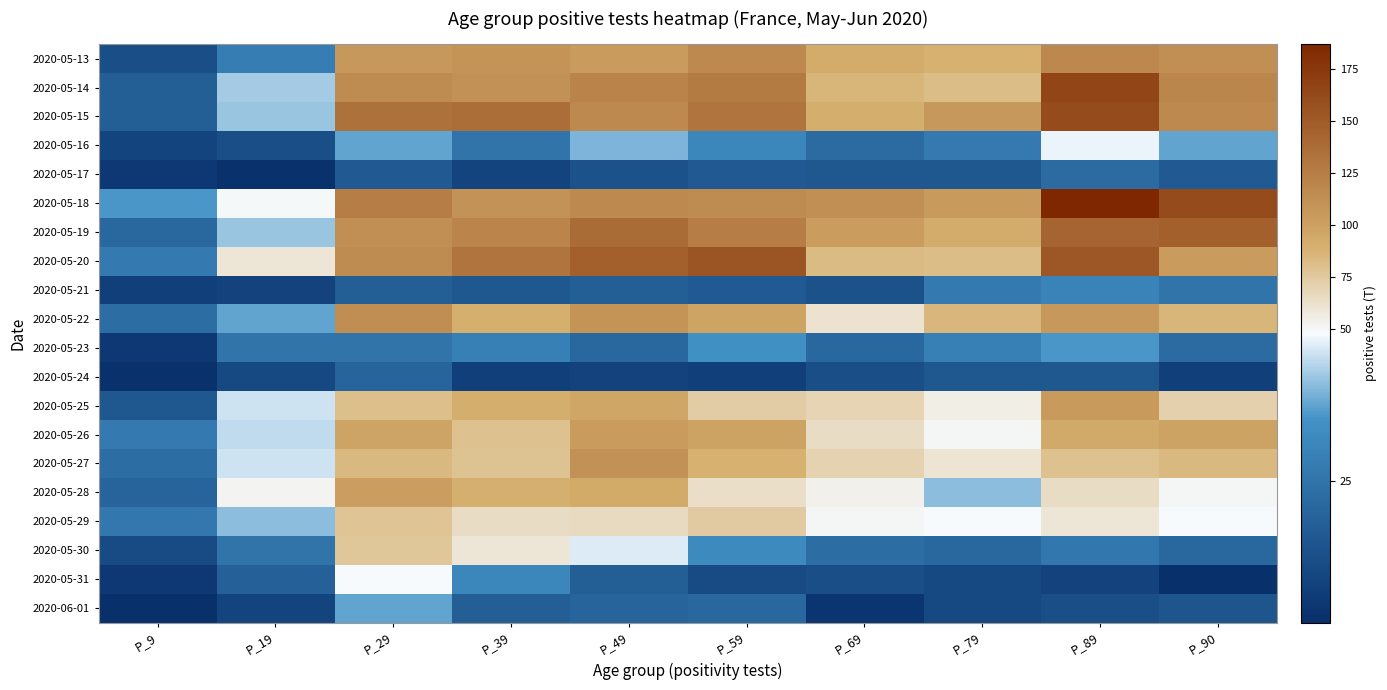

Rank the series by their maximum value, from lowest to highest.

2020-05-24, 2020-05-17, 2020-05-21, 2020-05-23, 2020-06-01, 2020-05-16, 2020-05-31, 2020-05-30, 2020-05-29, 2020-05-28, 2020-05-26, 2020-05-25, 2020-05-27, 2020-05-22, 2020-05-13, 2020-05-19, 2020-05-20, 2020-05-15, 2020-05-14, 2020-05-18